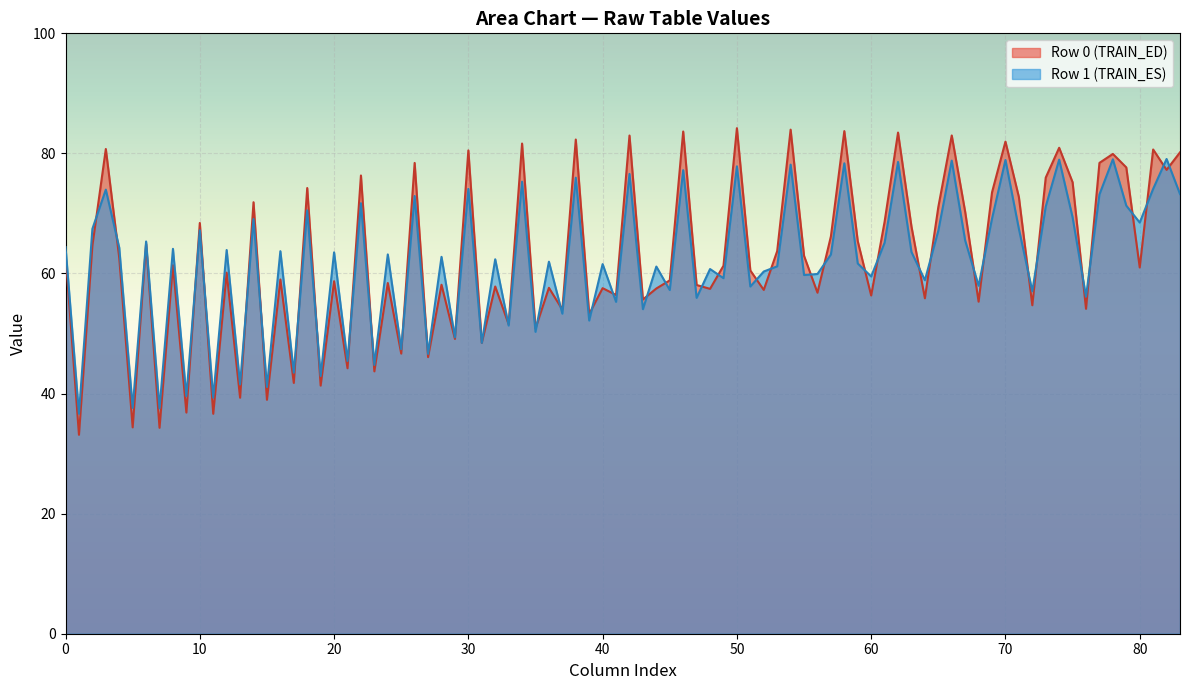

What are all the series names shown in the legend?

Row 0 (TRAIN_ED), Row 1 (TRAIN_ES)